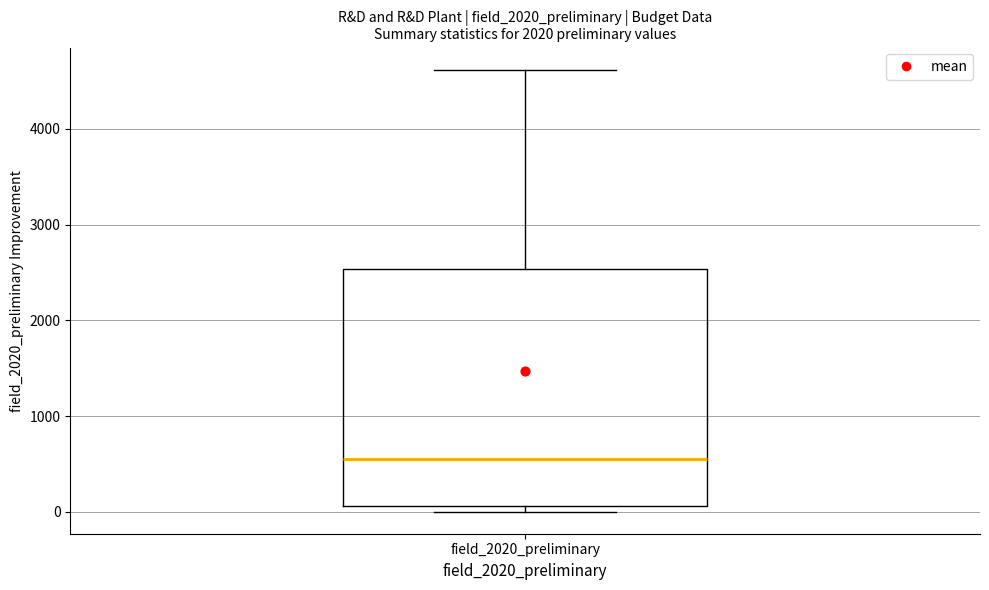

Transcribe this box plot: give where the median line is, the range the box spans, and where the two whiskers end, as read against the y-axis. The values are not printed on the chart, so give them approximately, as read against the axis.

median 600, box 100 to 2500, whiskers 0 to 4600